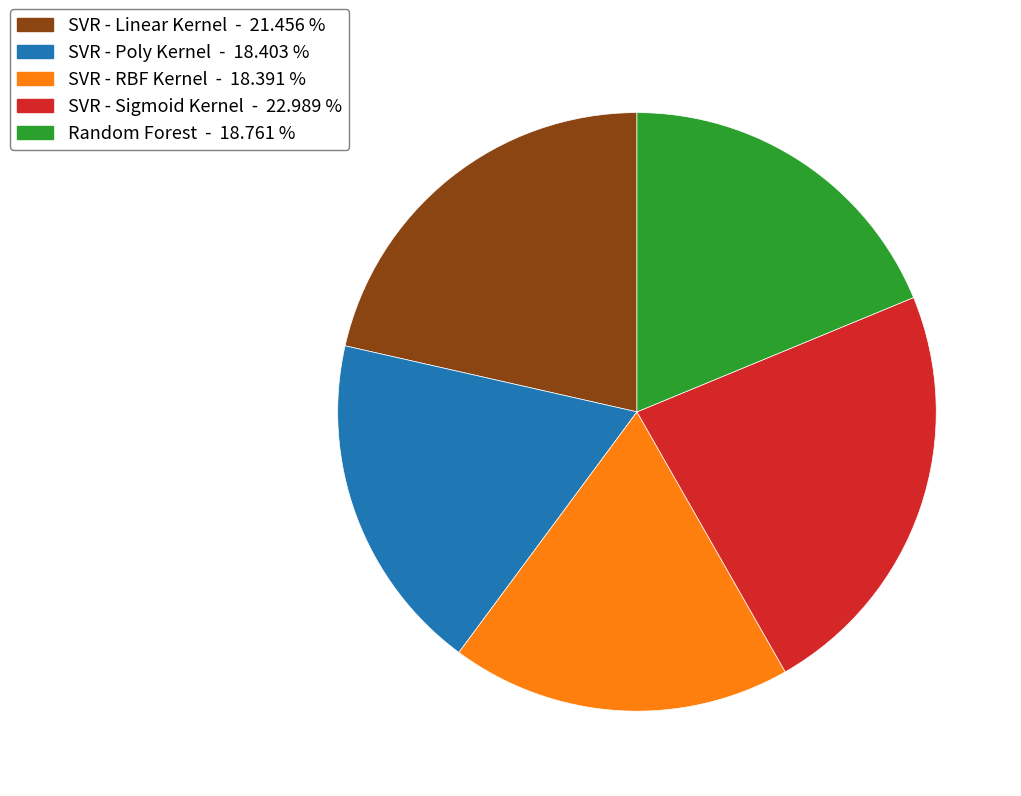

How many segments does this pie chart have?

5